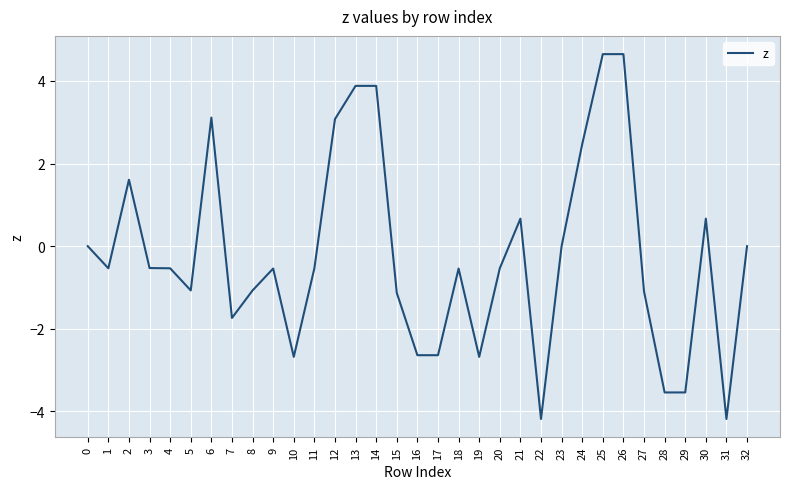

What is the difference between the values at 2 and 10?

4.3